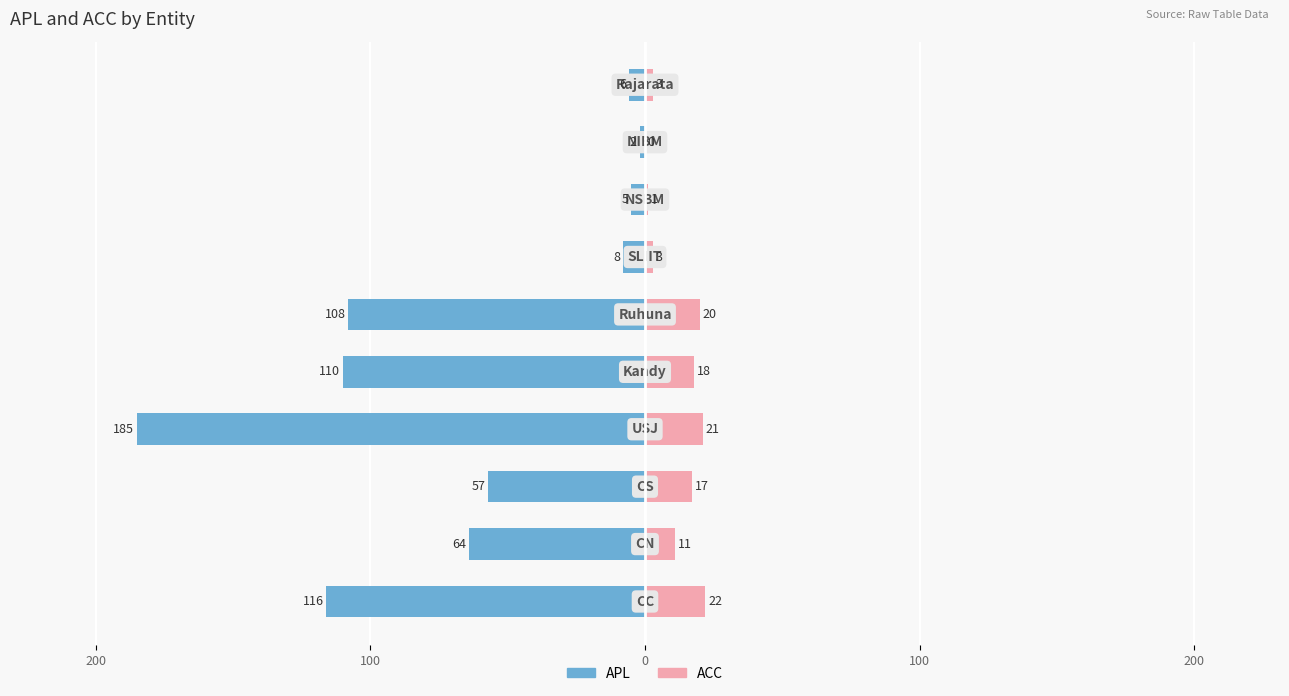

At how many categories does at least one series exceed -155?

10